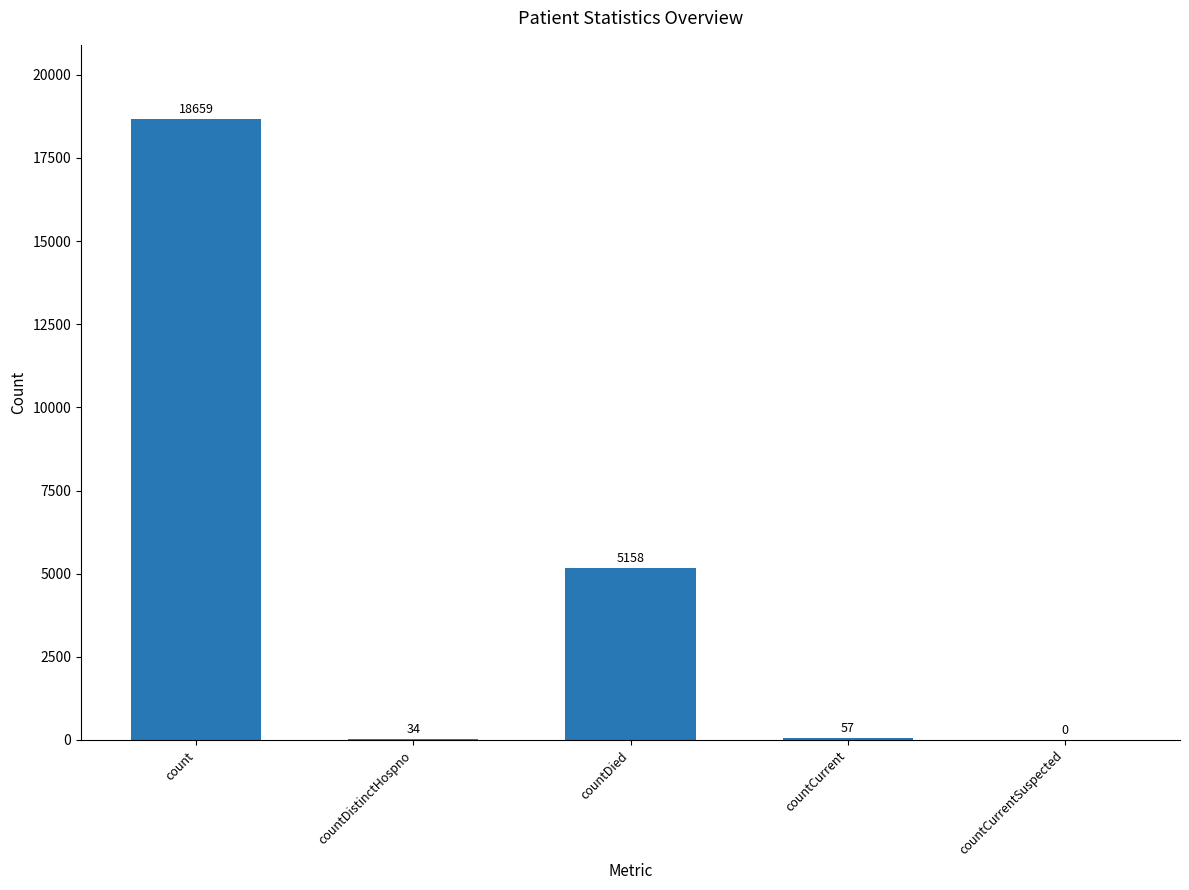

At which label is the value closest to 9329?

countDied